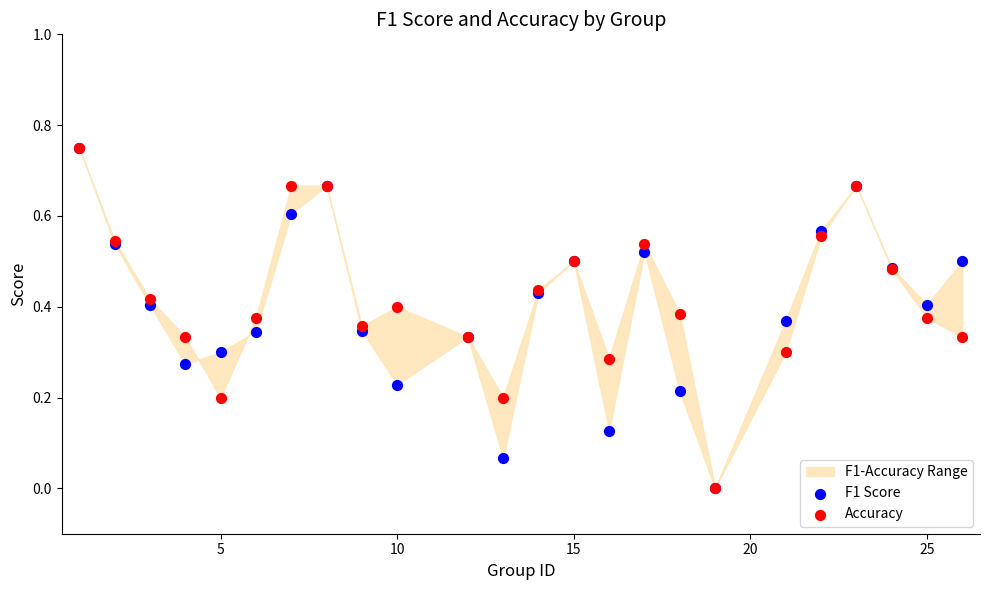

Which series reaches the minimum Y coordinate?

F1 Score